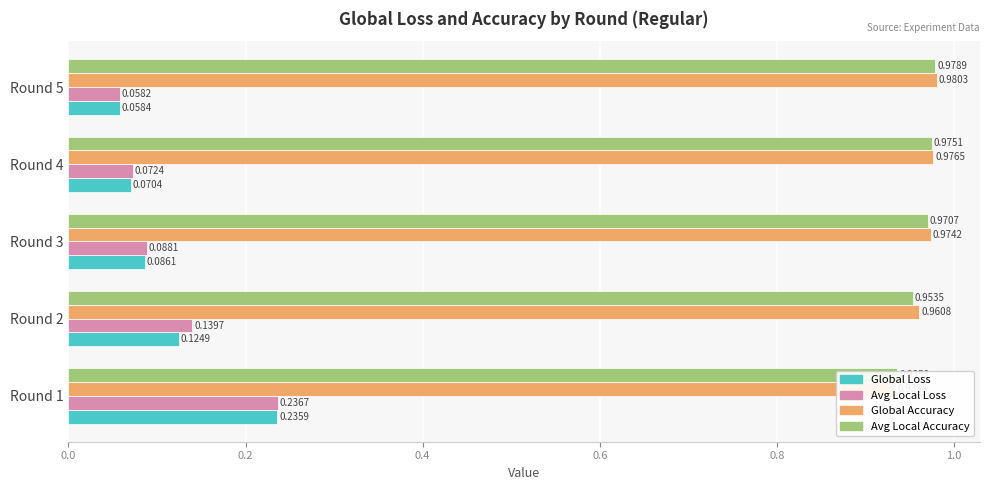

Reading left to right, extract all data points from this chart.

Global Loss: 0.2	0.1	0.1	0.1	0.1
Avg Local Loss: 0.2	0.1	0.1	0.1	0.1
Global Accuracy: 0.9	1.0	1.0	1.0	1.0
Avg Local Accuracy: 0.9	1.0	1.0	1.0	1.0